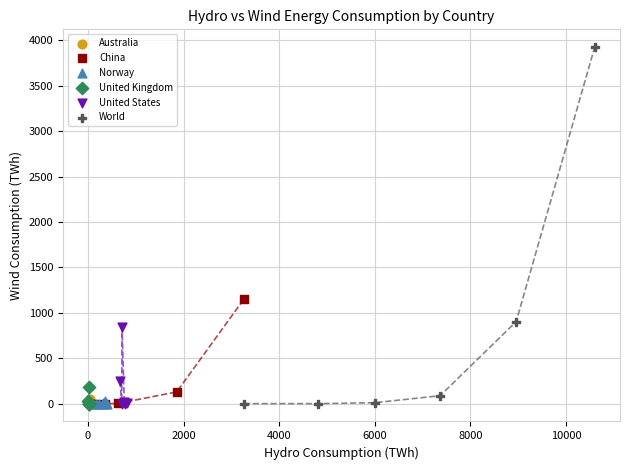

Which series has the widest spread of Y values?

World